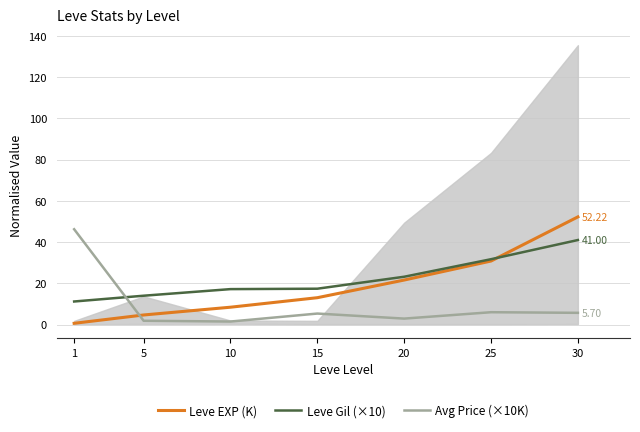

True or false: Leve EXP (K) and Avg Price (×10K) intersect in this chart.

True